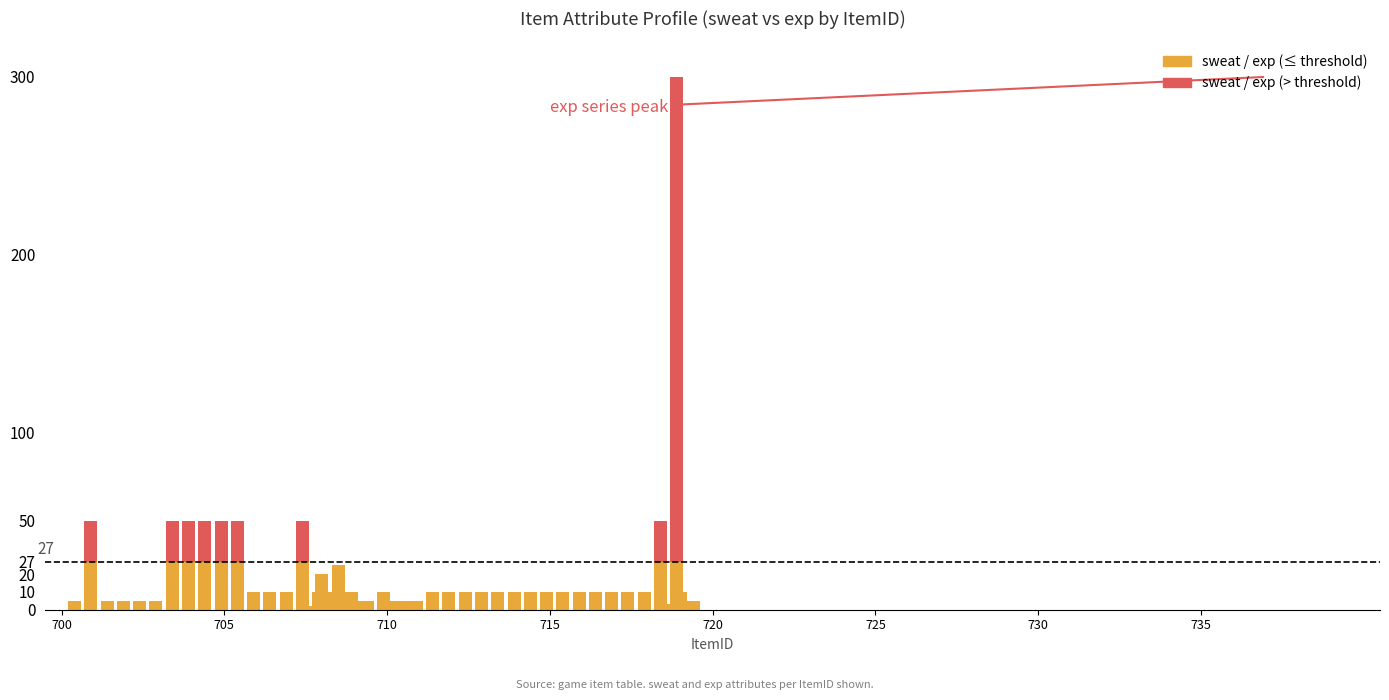

What is the greatest value displayed?

300